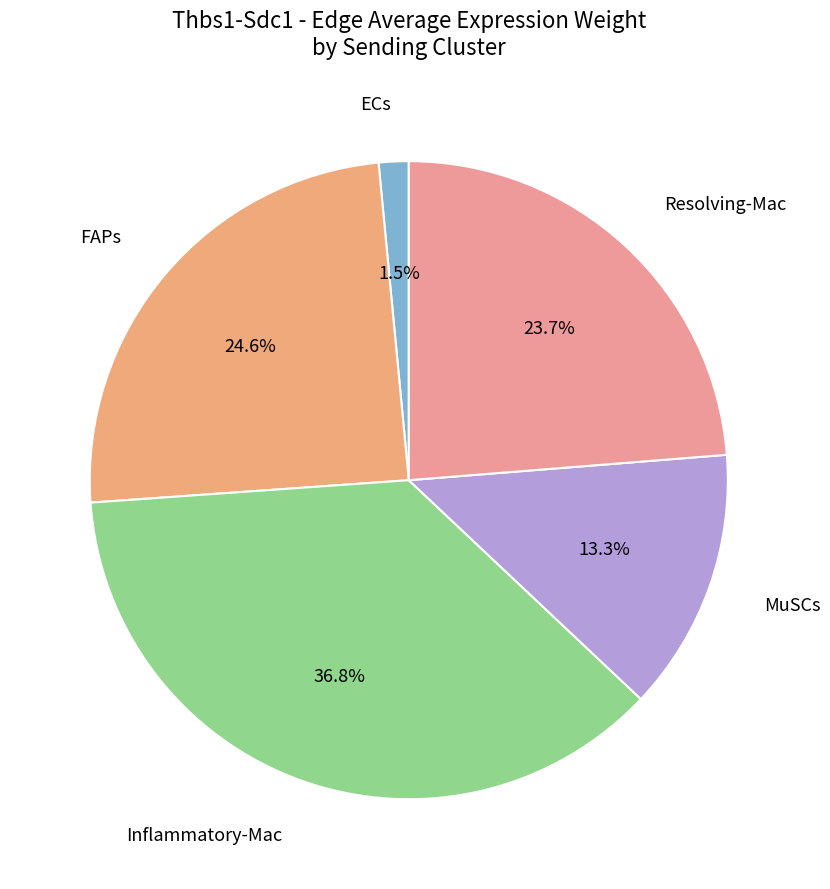

Rank the categories by value from highest to lowest.

Inflammatory-Mac, FAPs, Resolving-Mac, MuSCs, ECs